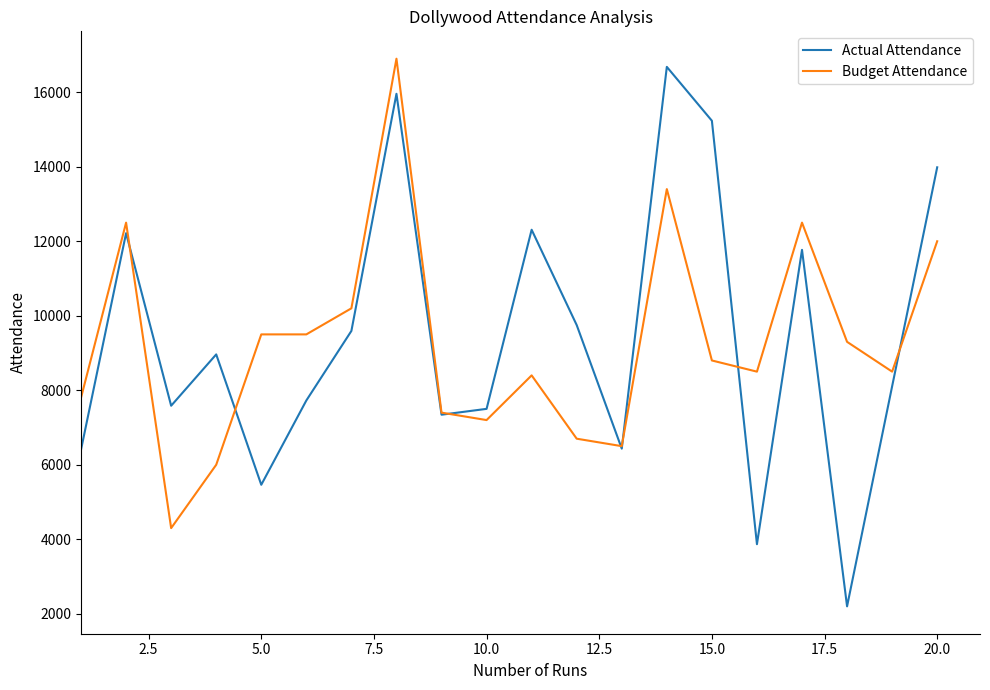

What is the lowest value of the Budget Attendance series?

4300